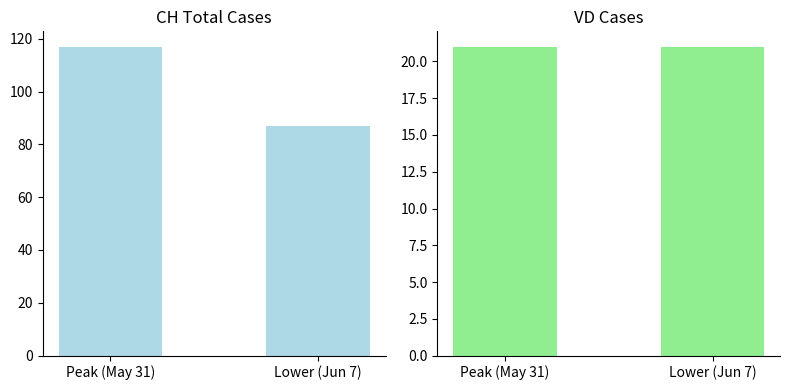

Reading right to left, what are all the values shown in this chart?

CH: Lower (Jun 7)=87	Peak (May 31)=117
VD: Lower (Jun 7)=21	Peak (May 31)=21